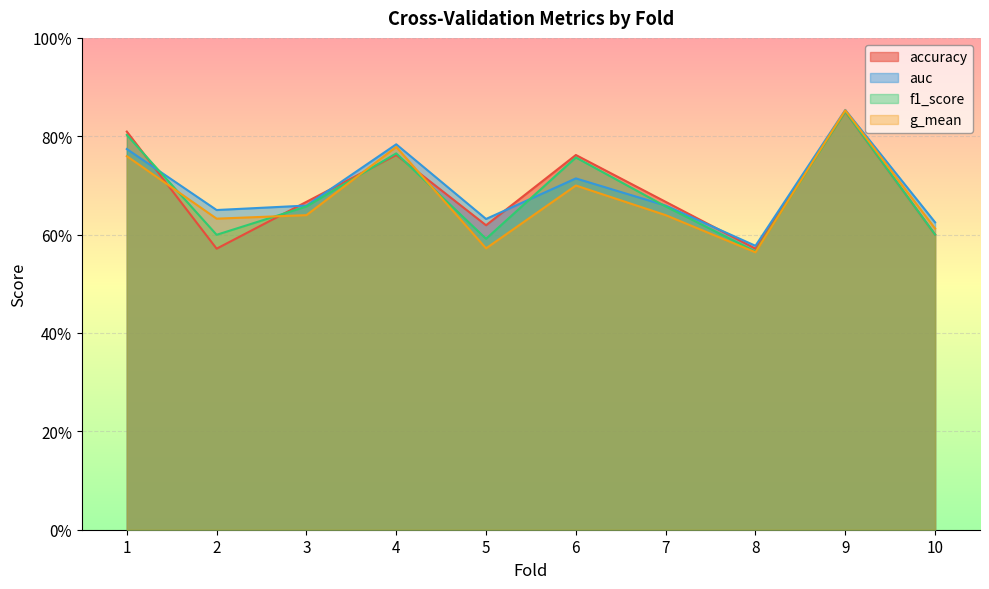

Reading left to right, list all the values displayed in this chart.

accuracy: 0.8	0.6	0.7	0.8	0.6	0.8	0.7	0.6	0.8	0.6
auc: 0.8	0.7	0.7	0.8	0.6	0.7	0.7	0.6	0.9	0.6
f1_score: 0.8	0.6	0.7	0.8	0.6	0.8	0.7	0.6	0.9	0.6
g_mean: 0.8	0.6	0.6	0.8	0.6	0.7	0.6	0.6	0.9	0.6